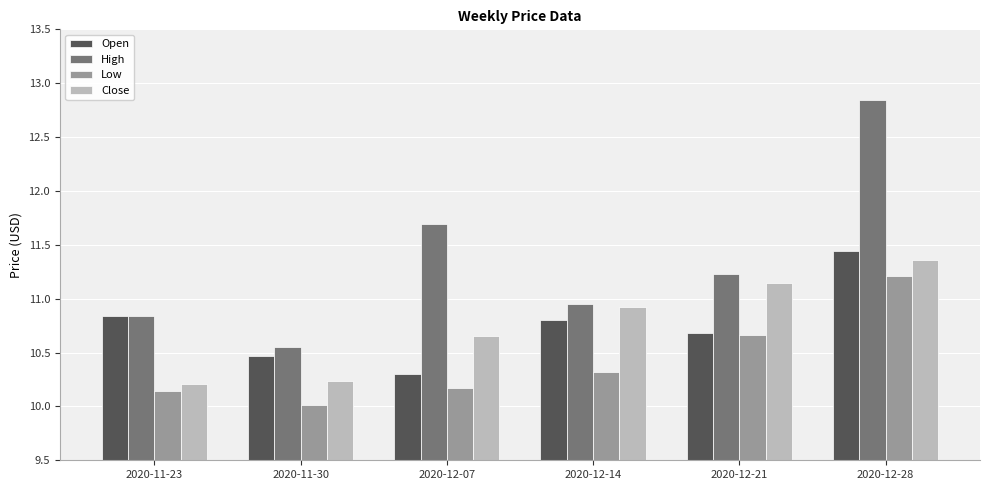

Between 2020-11-30 and 2020-12-28, which series saw the biggest shift?

High